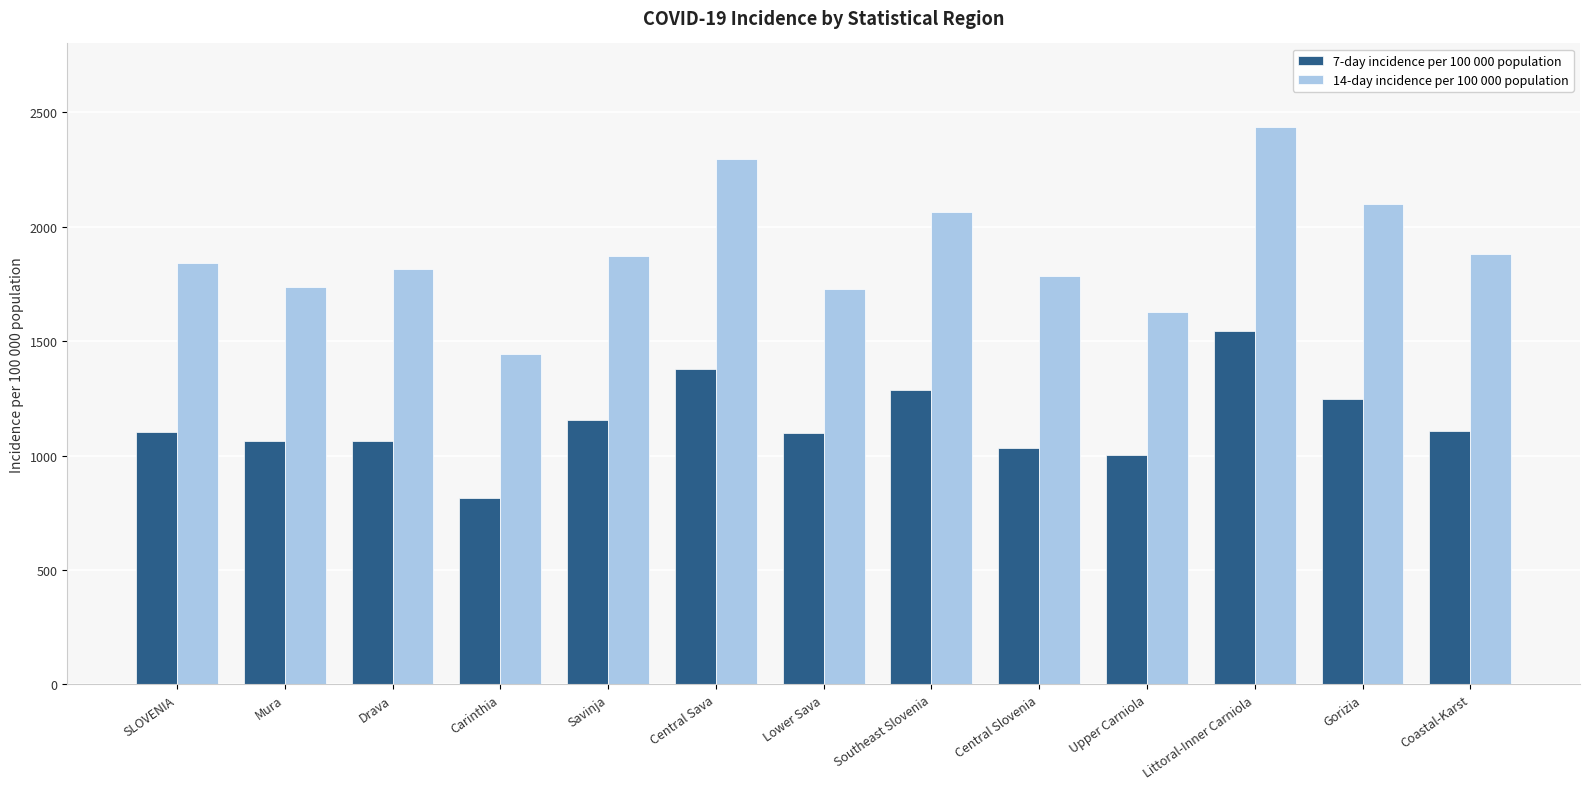

At Littoral-Inner Carniola, list the series in order from largest to smallest.

14-day incidence per 100 000 population, 7-day incidence per 100 000 population